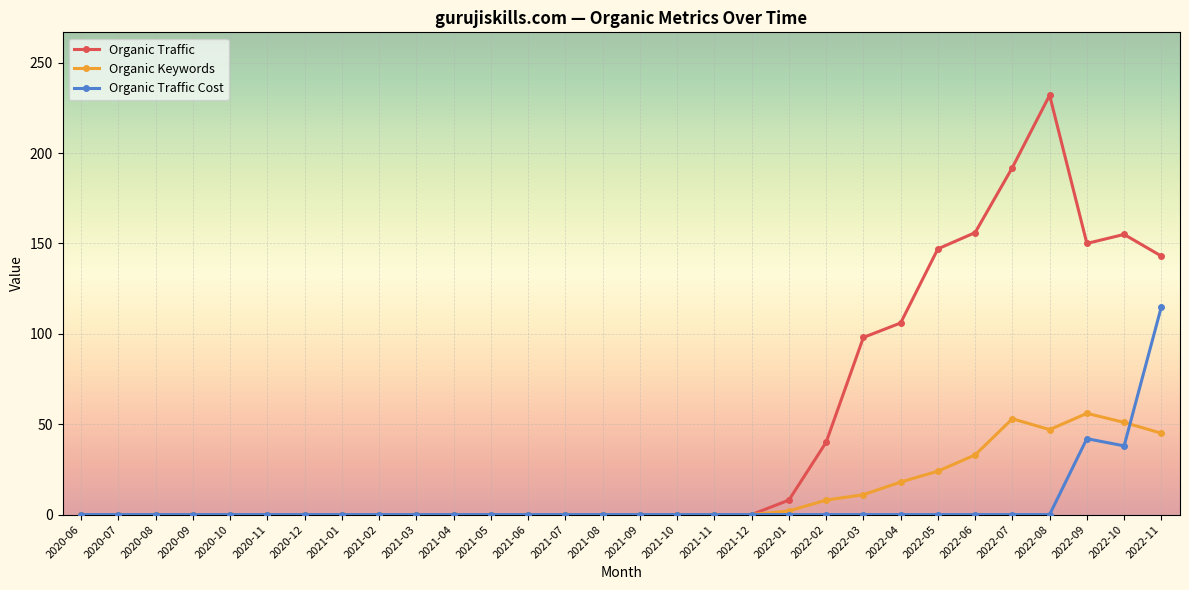

What is the maximum value for Organic Traffic Cost?

115